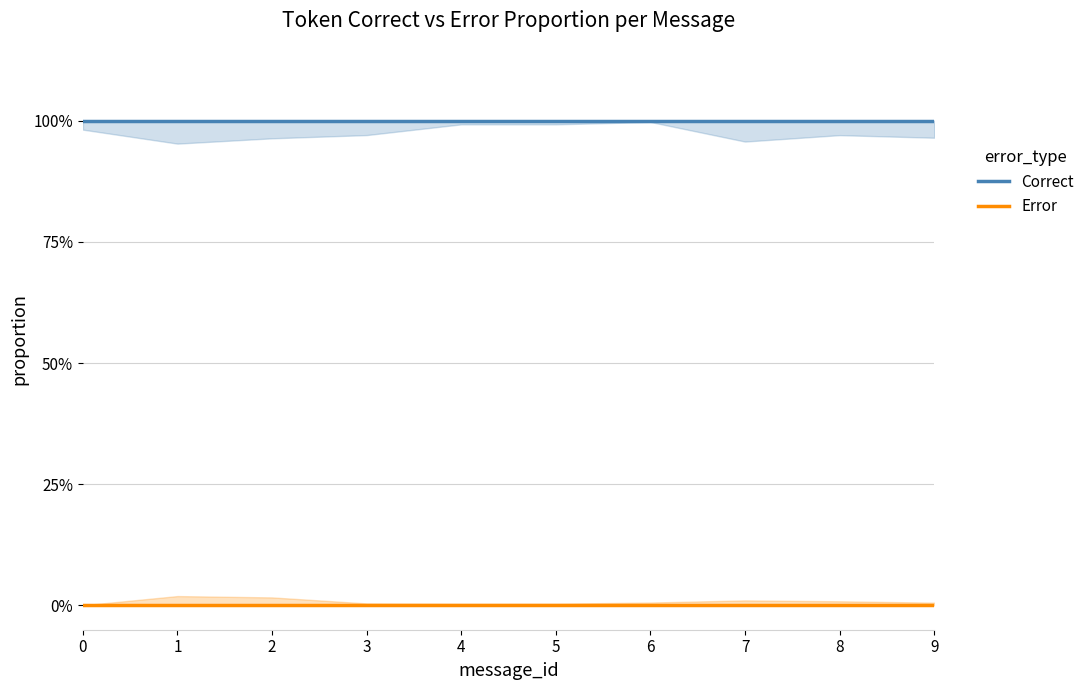

Between 4 and 7, which is larger?

4